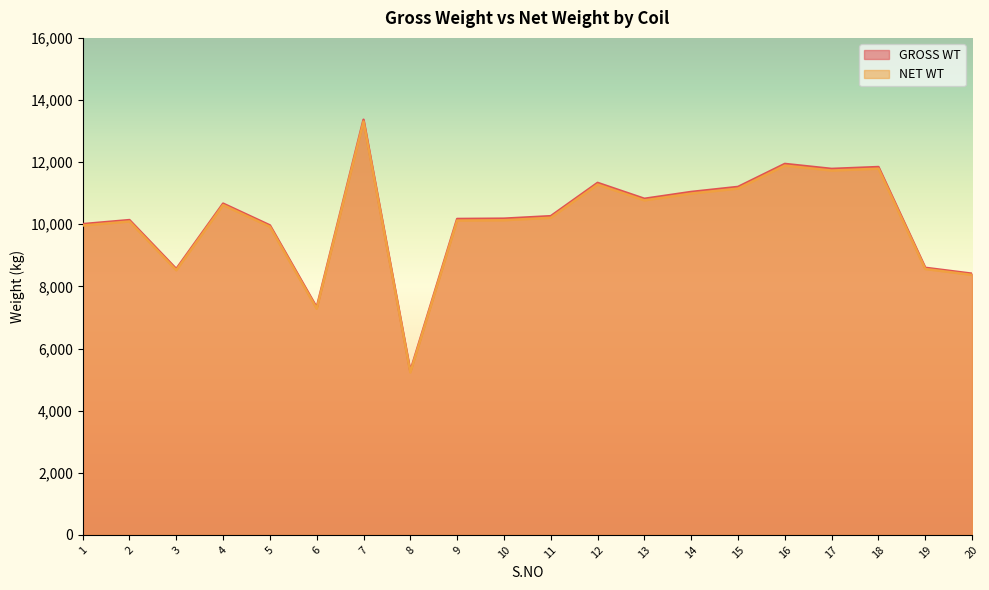

The NET WT series shows 10120 at 9. True or false?

True